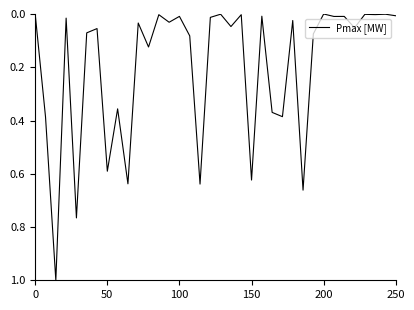

What is the difference between the maximum and minimum values?

1.0